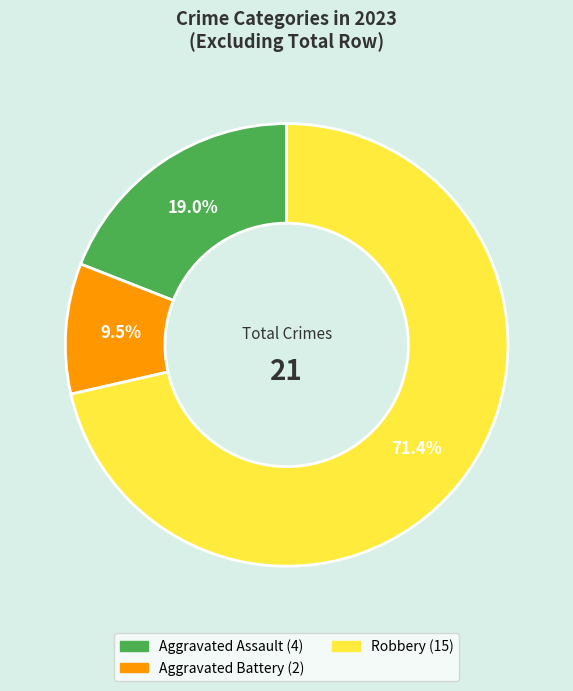

Does any single category account for the majority?

Yes